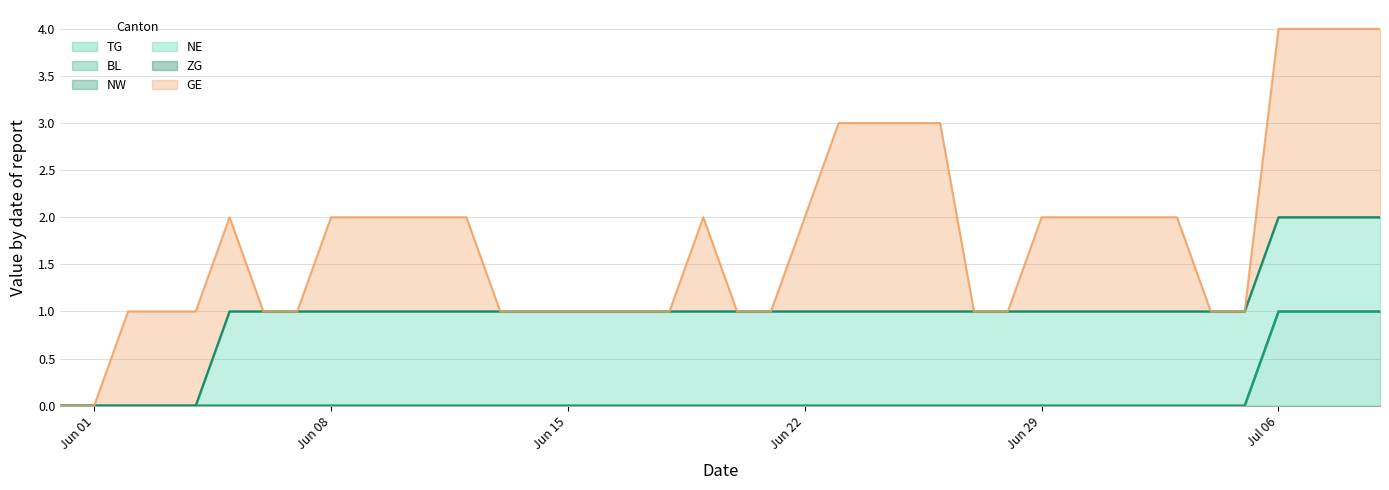

Reading left to right, what are all the values shown in this chart?

TG: 0=0	1=0	2=0	3=0	4=0	5=0	6=0	7=0	8=0	9=0	10=0	11=0	12=0	13=0	14=0	15=0	16=0	17=0	18=0	19=0	20=0	21=0	22=0	23=0	24=0	25=0	26=0	27=0	28=0	29=0	30=0	31=0	32=0	33=0	34=0	35=0	36=1	37=1	38=1	39=1
BL: 0=0	1=0	2=0	3=0	4=0	5=0	6=0	7=0	8=0	9=0	10=0	11=0	12=0	13=0	14=0	15=0	16=0	17=0	18=0	19=0	20=0	21=0	22=0	23=0	24=0	25=0	26=0	27=0	28=0	29=0	30=0	31=0	32=0	33=0	34=0	35=0	36=0	37=0	38=0	39=0
NW: 0=0	1=0	2=0	3=0	4=0	5=0	6=0	7=0	8=0	9=0	10=0	11=0	12=0	13=0	14=0	15=0	16=0	17=0	18=0	19=0	20=0	21=0	22=0	23=0	24=0	25=0	26=0	27=0	28=0	29=0	30=0	31=0	32=0	33=0	34=0	35=0	36=0	37=0	38=0	39=0
NE: 0=0	1=0	2=0	3=0	4=0	5=1	6=1	7=1	8=1	9=1	10=1	11=1	12=1	13=1	14=1	15=1	16=1	17=1	18=1	19=1	20=1	21=1	22=1	23=1	24=1	25=1	26=1	27=1	28=1	29=1	30=1	31=1	32=1	33=1	34=1	35=1	36=1	37=1	38=1	39=1
ZG: 0=0	1=0	2=0	3=0	4=0	5=0	6=0	7=0	8=0	9=0	10=0	11=0	12=0	13=0	14=0	15=0	16=0	17=0	18=0	19=0	20=0	21=0	22=0	23=0	24=0	25=0	26=0	27=0	28=0	29=0	30=0	31=0	32=0	33=0	34=0	35=0	36=0	37=0	38=0	39=0
GE: 0=0	1=0	2=1	3=1	4=1	5=1	6=0	7=0	8=1	9=1	10=1	11=1	12=1	13=0	14=0	15=0	16=0	17=0	18=0	19=1	20=0	21=0	22=1	23=2	24=2	25=2	26=2	27=0	28=0	29=1	30=1	31=1	32=1	33=1	34=0	35=0	36=2	37=2	38=2	39=2